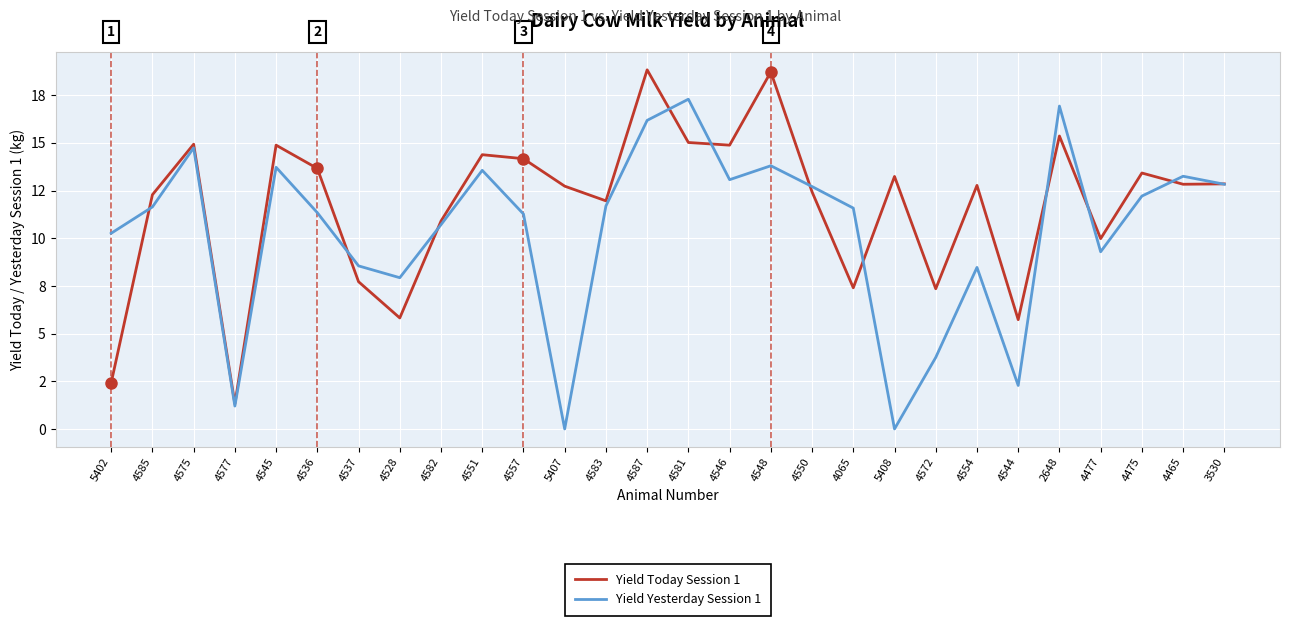

How many interior local peaks does the Yield Yesterday Session 1 series have?

8